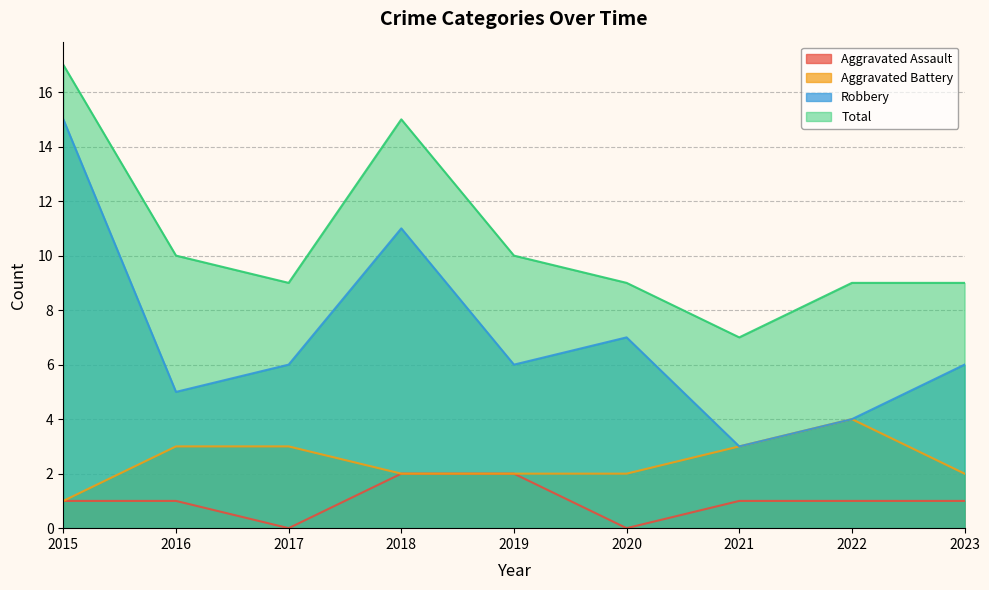

Which series has the widest spread of values?

Robbery